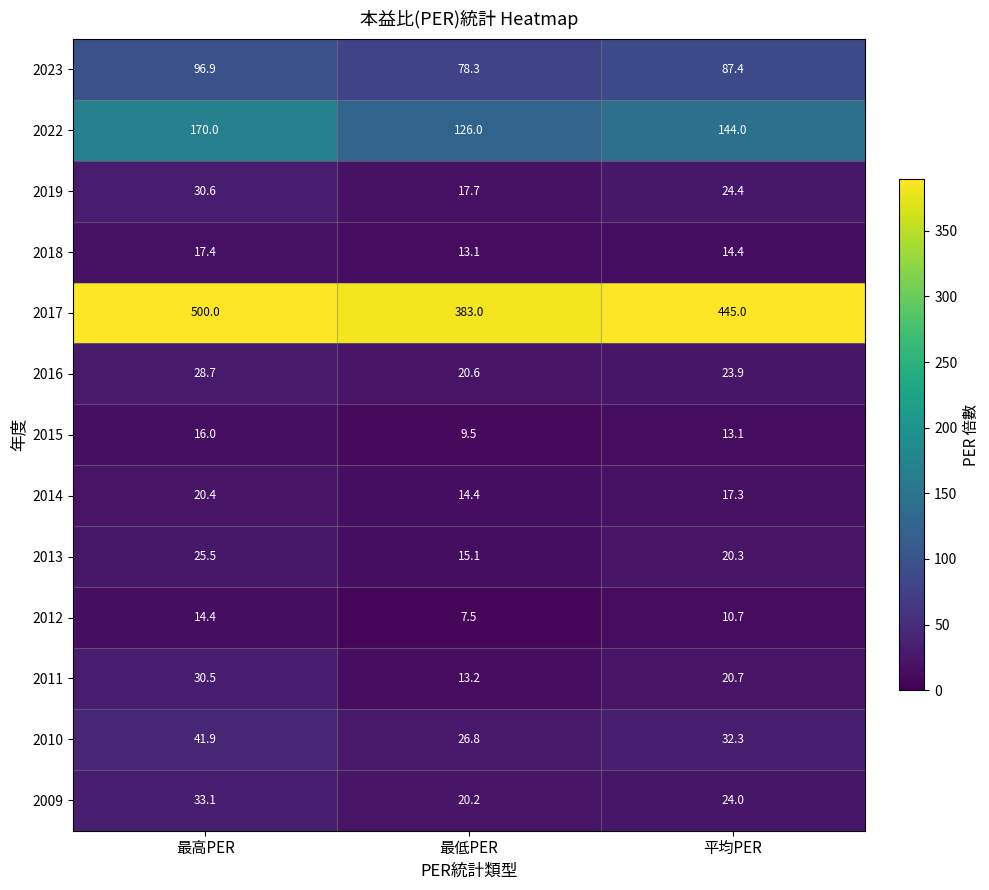

Is it true that 2023 equals 96.9 at 最高PER?

True